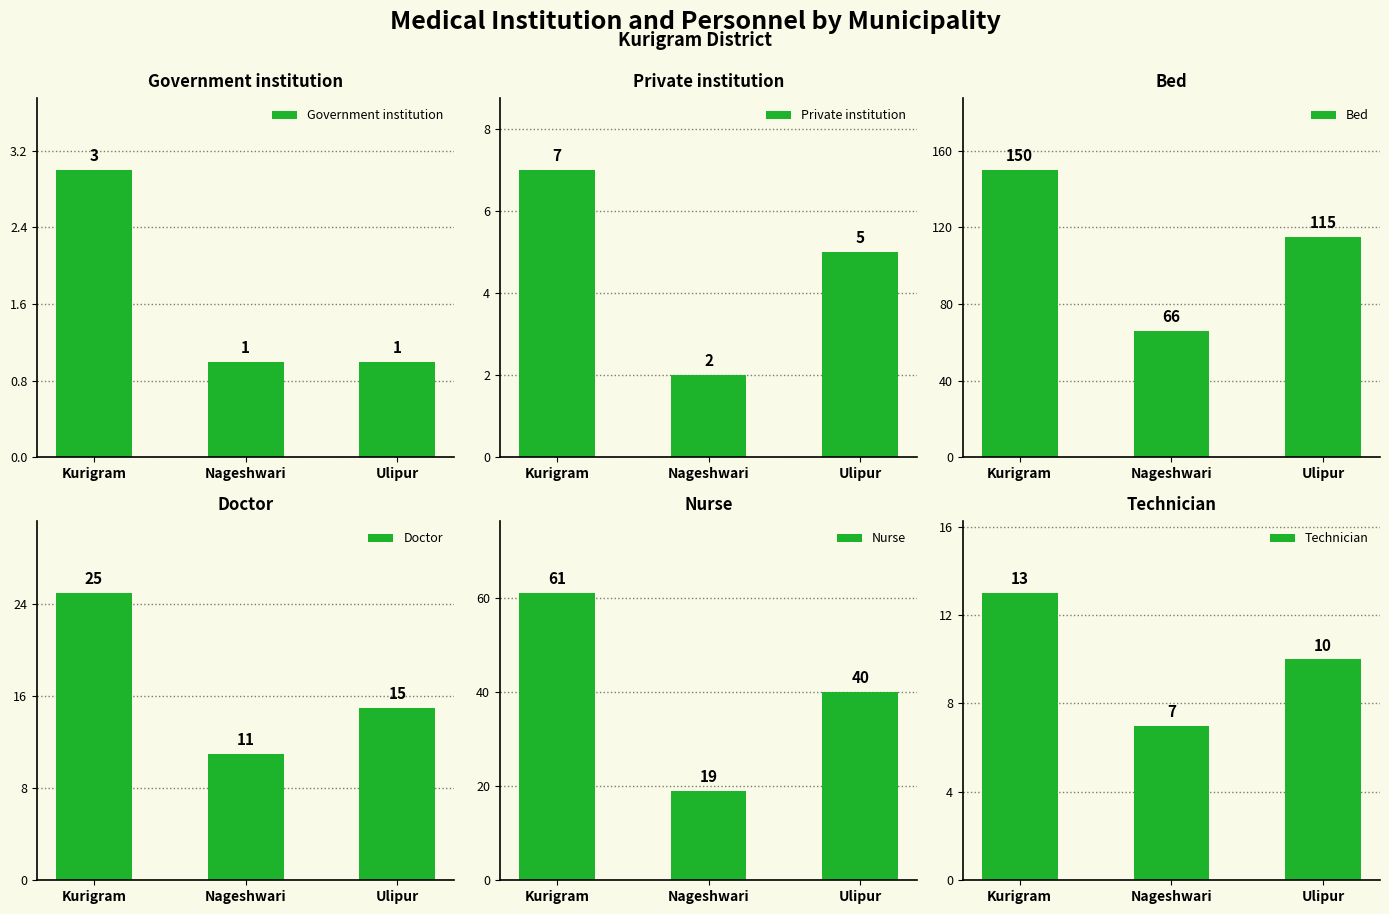

What is the difference between the second highest and minimum values in the Technician series?

3